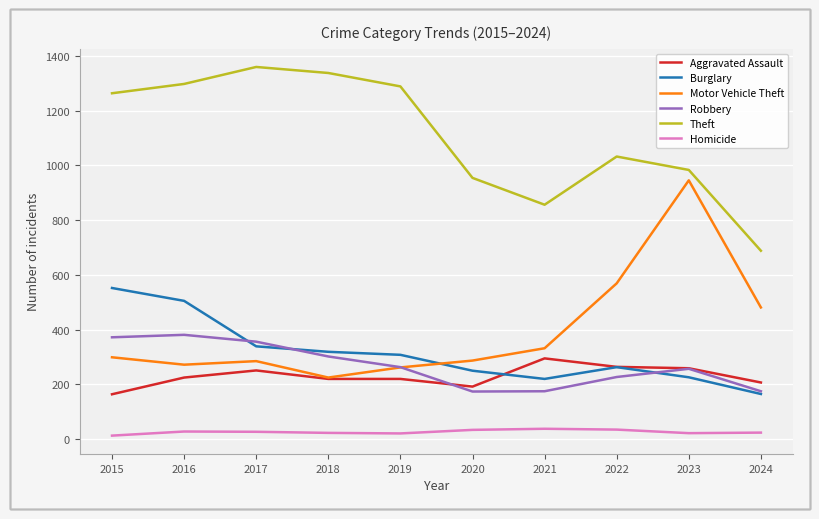

Does the chart have visible grid lines?

Yes